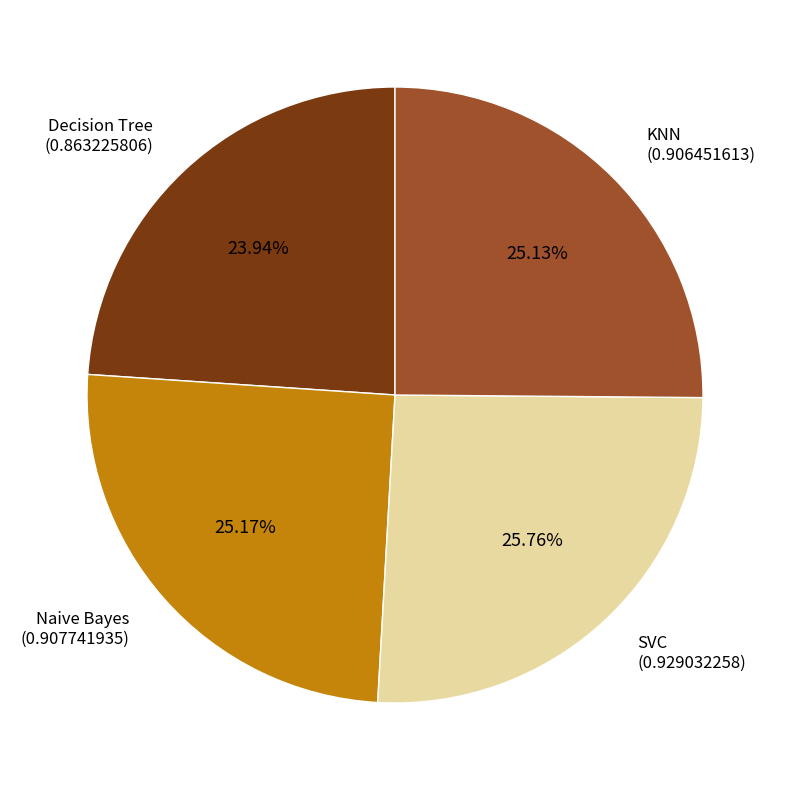

What portion of the pie excludes SVC?

74.2%